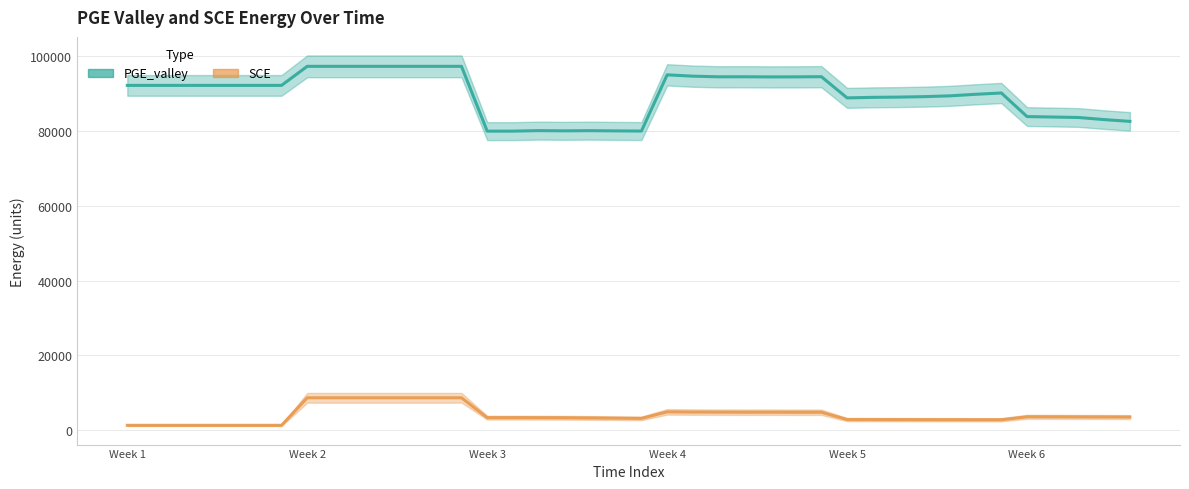

What is the sum of the SCE values at 14 and 16?

6745.9